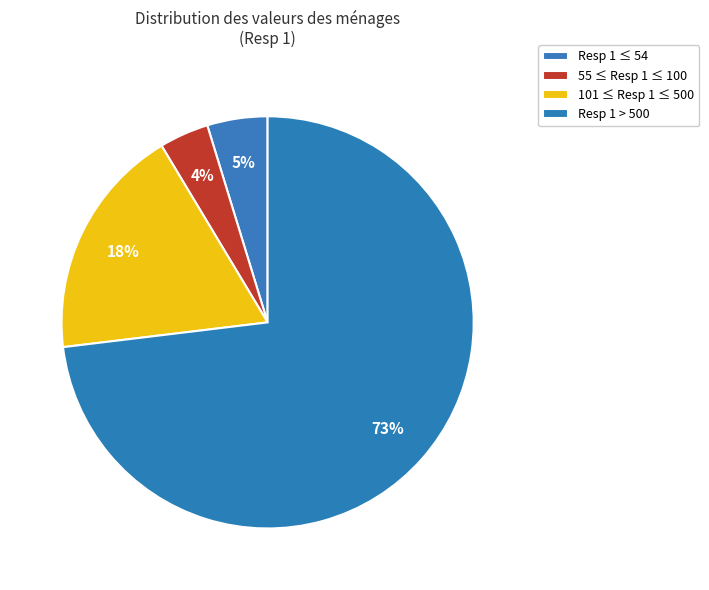

Count the number of slices in the pie.

4